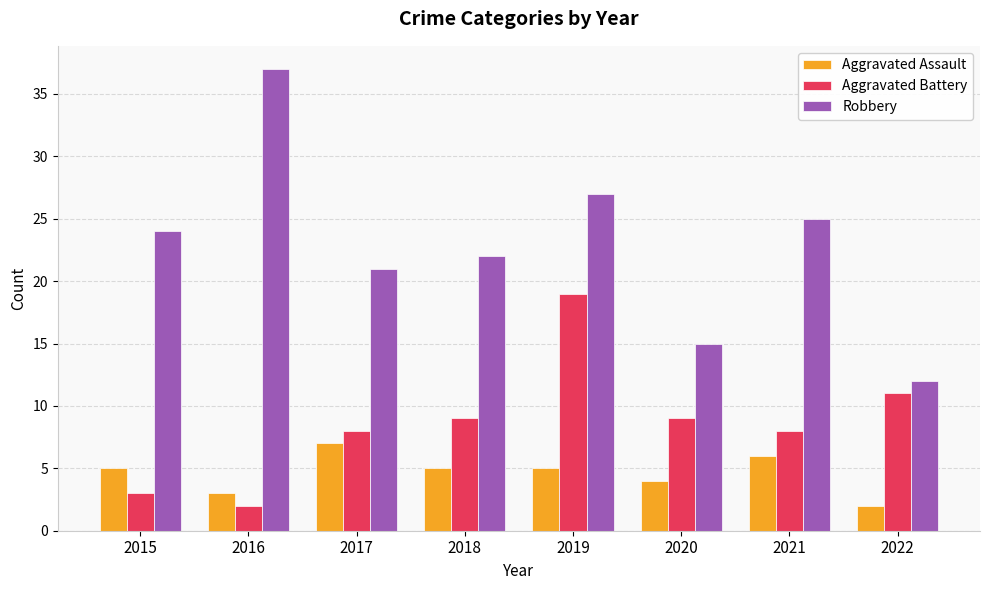

What is the difference between the Aggravated Battery values at 2020 and 2015?

6